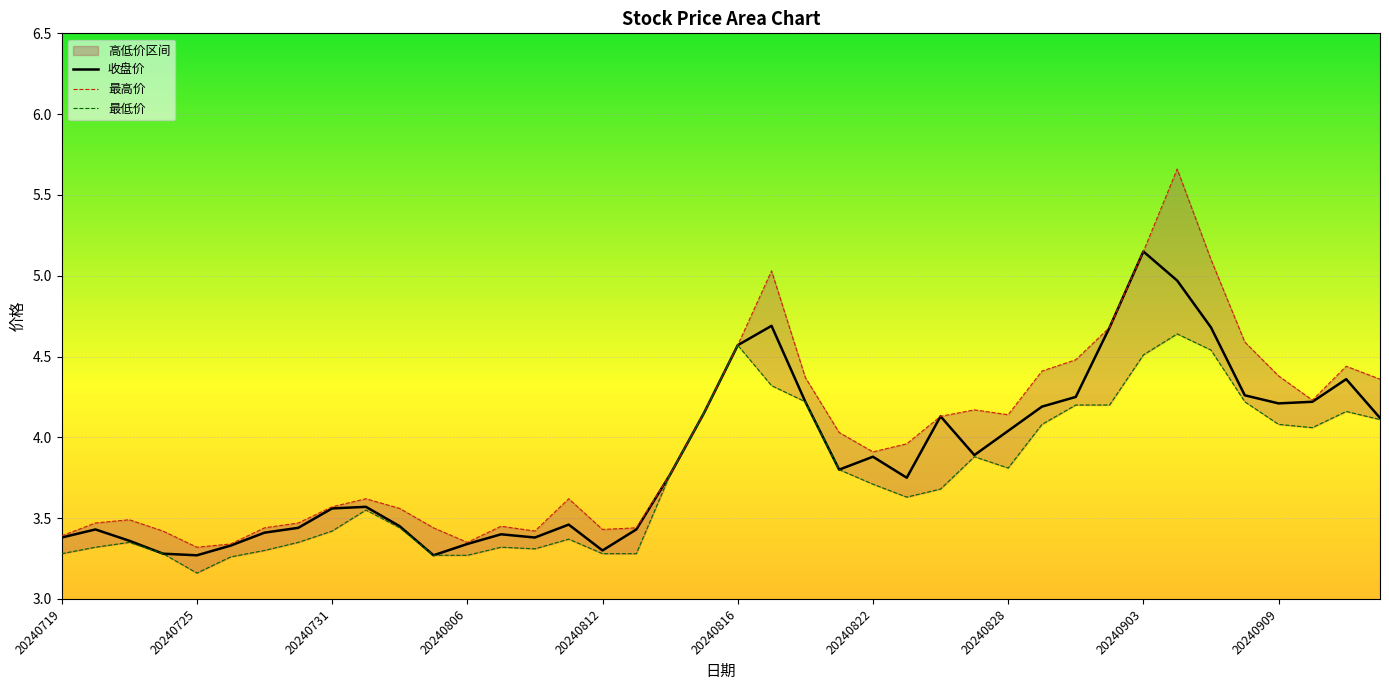

Reading left to right, what are all the values shown in this chart?

收盘价: 3.4	3.4	3.4	3.3	3.3	3.3	3.4	3.4	3.6	3.6	3.5	3.3	3.3	3.4	3.4	3.5	3.3	3.4	3.8	4.2	4.6	4.7	4.2	3.8	3.9	3.8	4.1	3.9	4.0	4.2	4.2	4.7	5.2	5.0	4.7	4.3	4.2	4.2	4.4	4.1
最高价: 3.4	3.5	3.5	3.4	3.3	3.3	3.4	3.5	3.6	3.6	3.6	3.4	3.4	3.5	3.4	3.6	3.4	3.4	3.8	4.2	4.6	5.0	4.4	4.0	3.9	4.0	4.1	4.2	4.1	4.4	4.5	4.7	5.2	5.7	5.1	4.6	4.4	4.2	4.4	4.4
最低价: 3.3	3.3	3.4	3.3	3.2	3.3	3.3	3.4	3.4	3.5	3.4	3.3	3.3	3.3	3.3	3.4	3.3	3.3	3.8	4.2	4.6	4.3	4.2	3.8	3.7	3.6	3.7	3.9	3.8	4.1	4.2	4.2	4.5	4.6	4.5	4.2	4.1	4.1	4.2	4.1